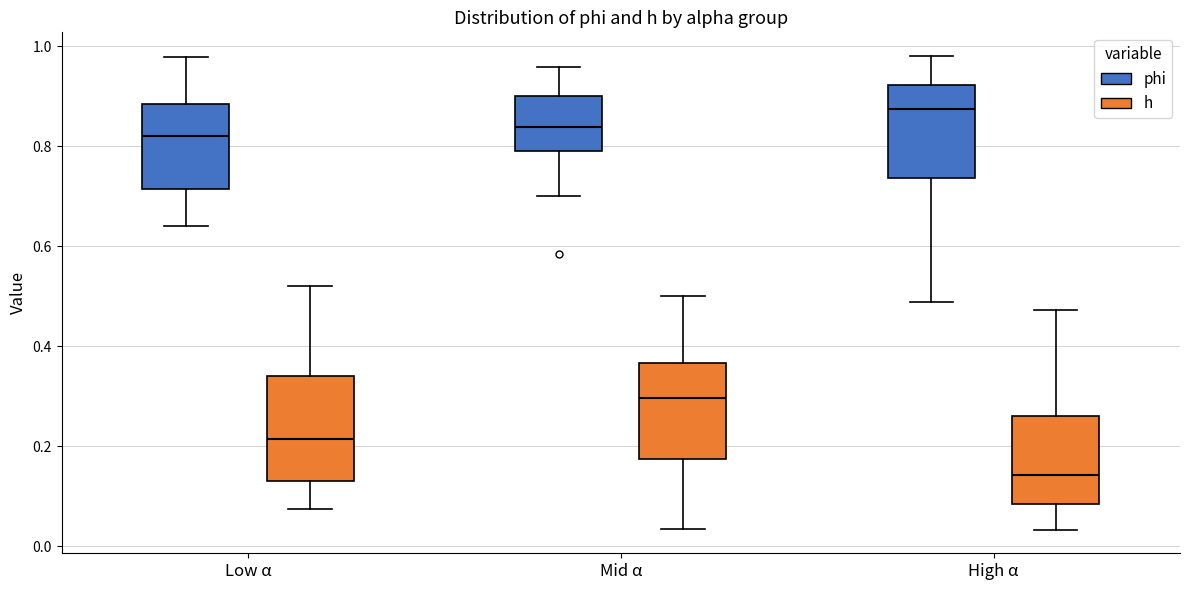

Where is the lower edge of the box for Low α (phi) on the y-axis? The values are not printed on the chart, so give them approximately, as read against the axis.

0.72